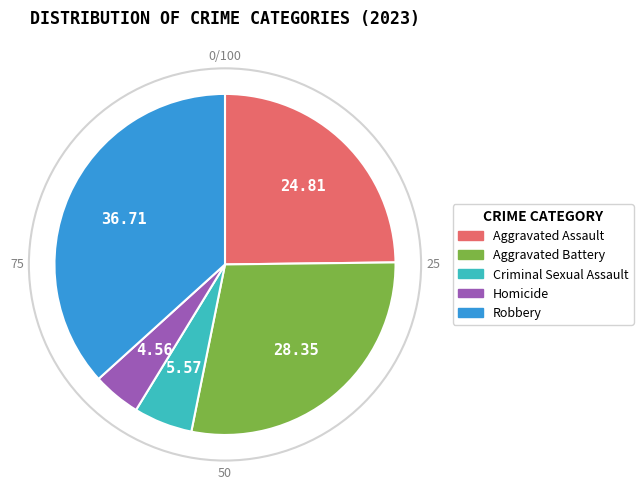

Count the number of slices in the pie.

5